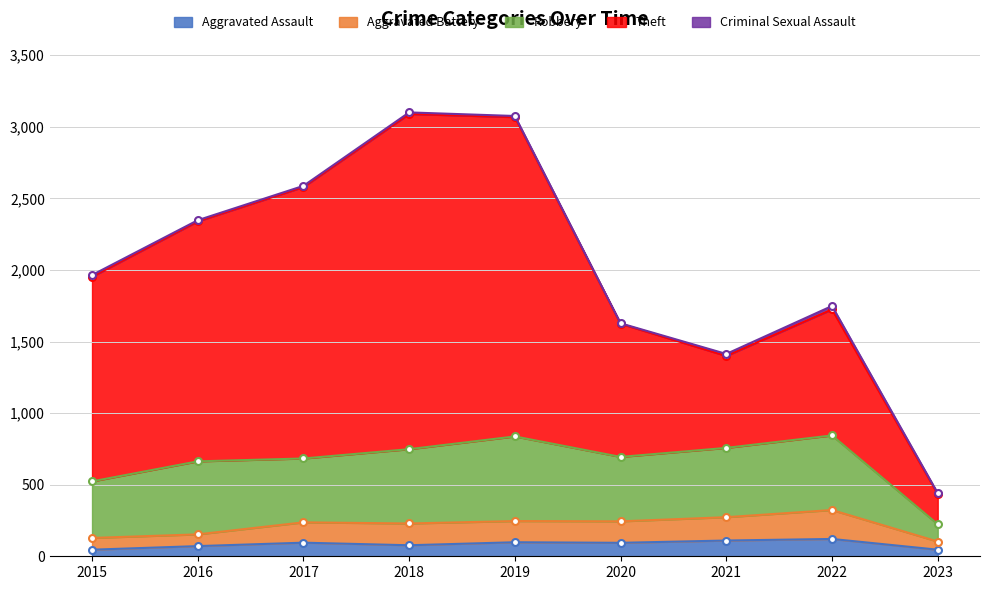

True or false: Aggravated Assault has a value of 95 at 2017.

True